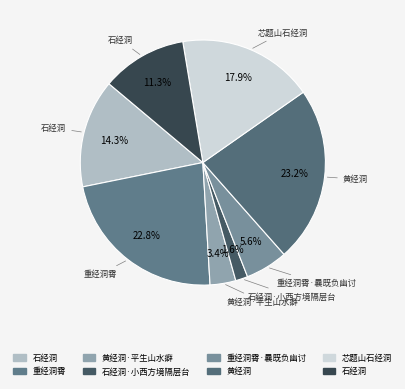

Is there any slice that represents more than half of the pie?

No